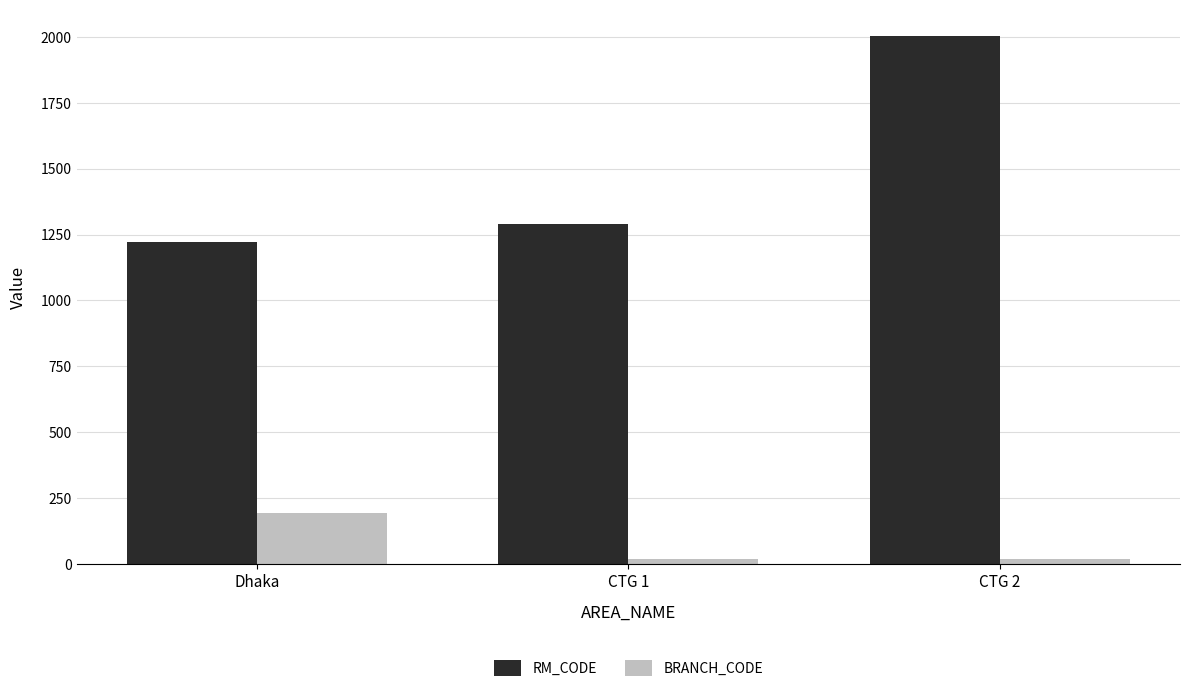

True or false: RM_CODE has a value of 1063 at CTG 2.

False